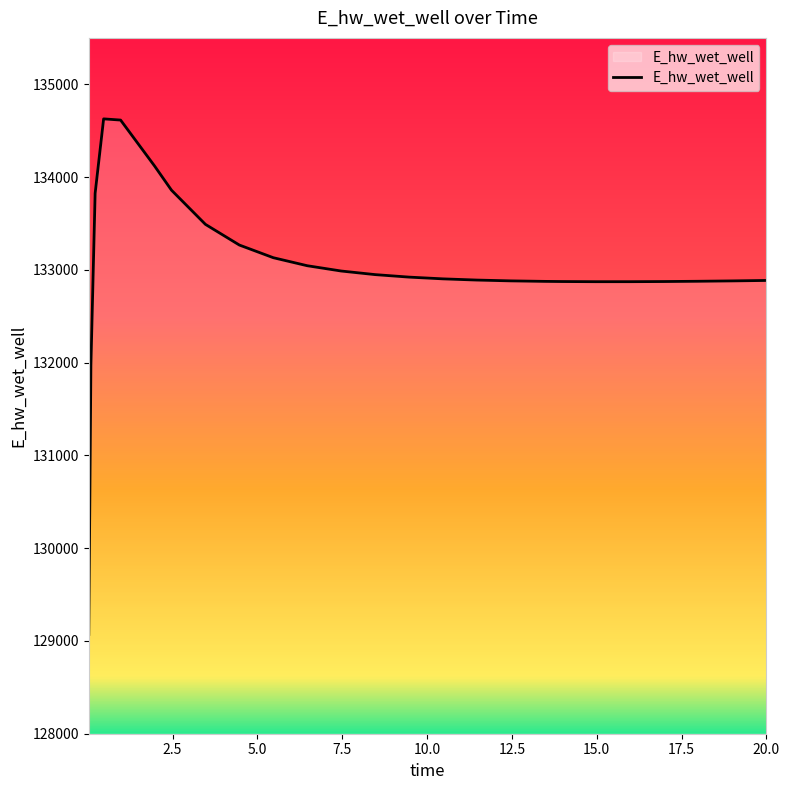

What is the difference between the maximum and minimum values?

5557.0